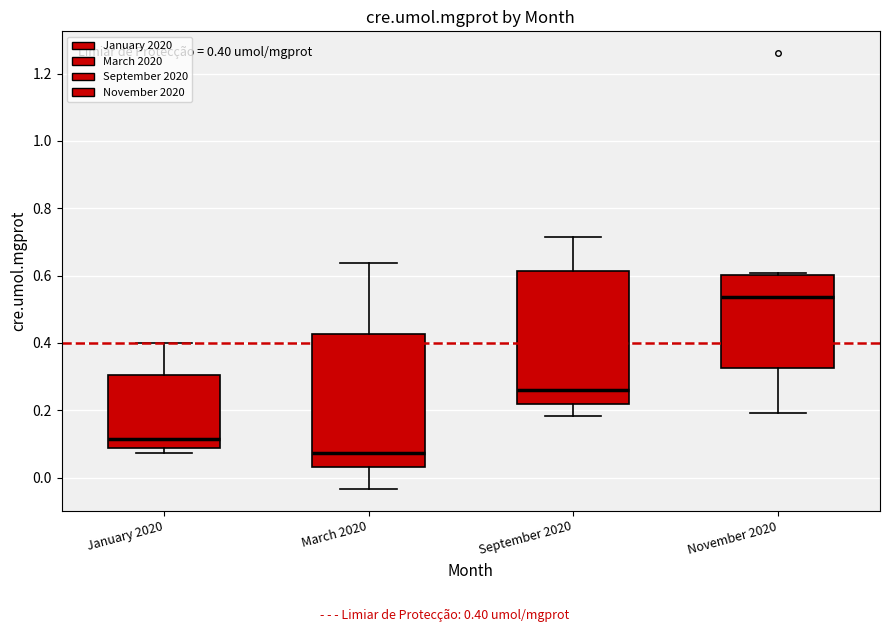

Which box's median line is the highest?

November 2020